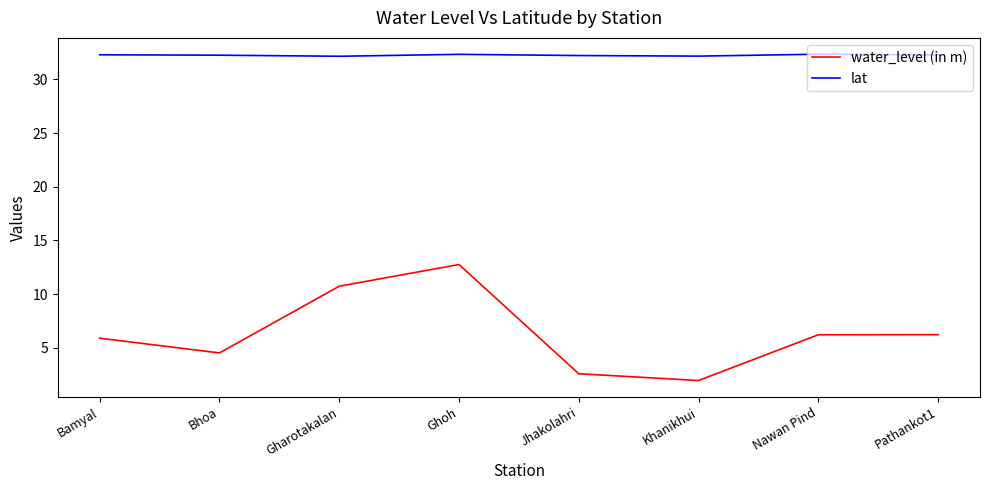

How many categories are shown in the chart?

8